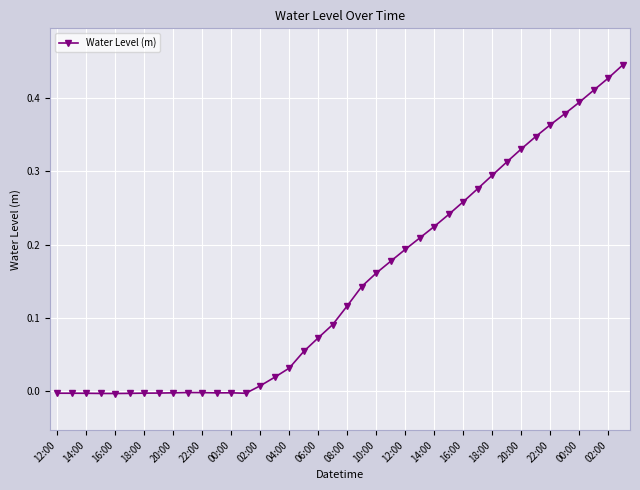

How many categories are shown in the chart?

40